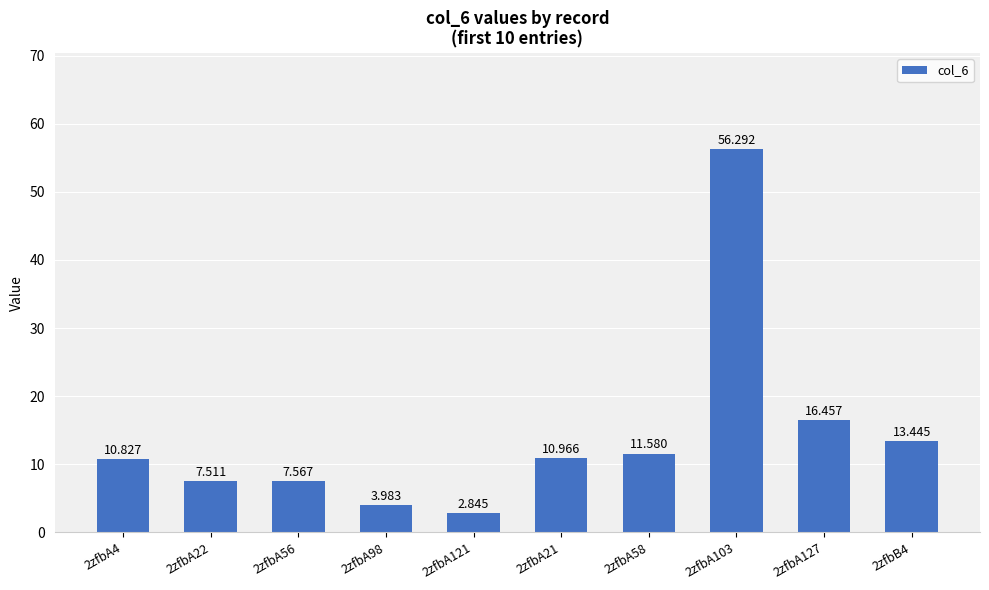

What is the change in value from 2zfbA56 to 2zfbB4?

+5.9